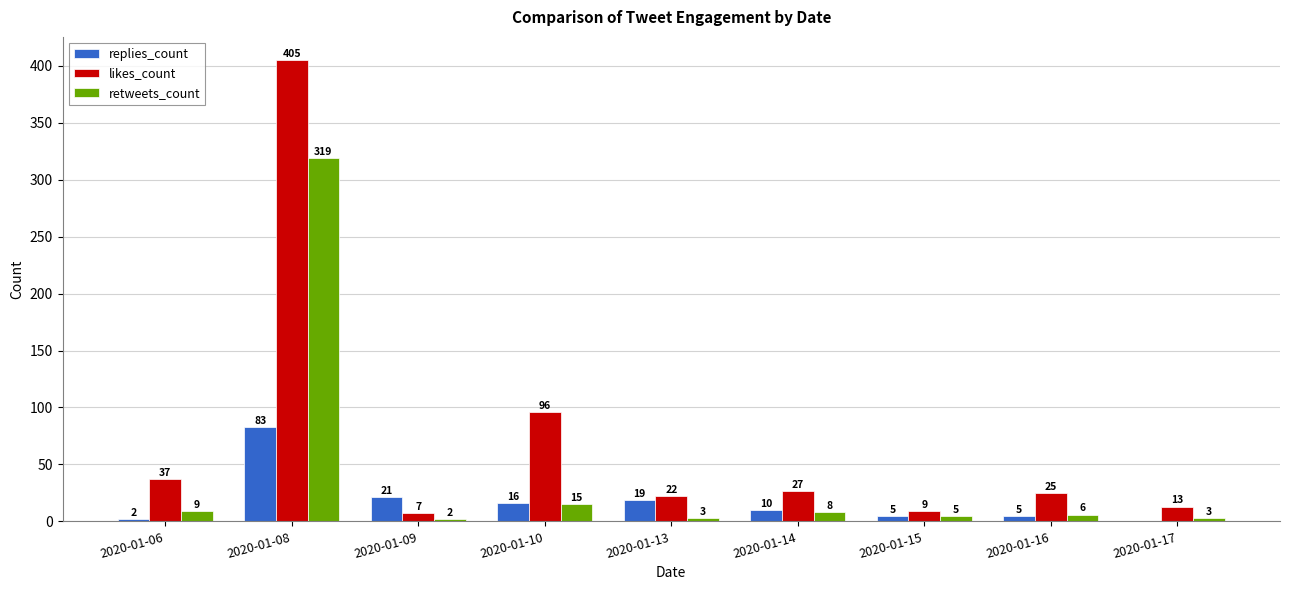

Reading left to right, transcribe all the data shown in this chart.

replies_count: 2	83	21	16	19	10	5	5	0
likes_count: 37	405	7	96	22	27	9	25	13
retweets_count: 9	319	2	15	3	8	5	6	3